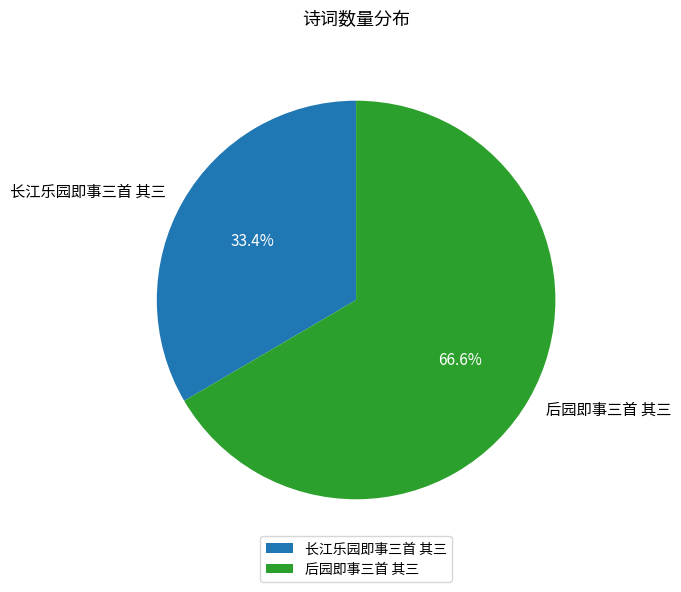

Count the number of slices in the pie.

2